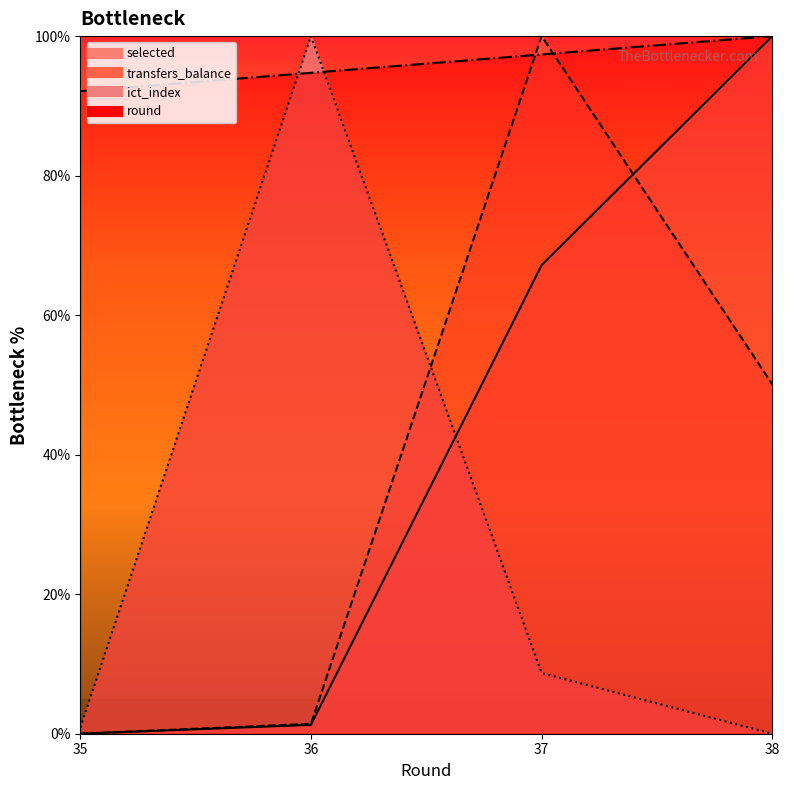

At 37, list the series in order from largest to smallest.

transfers_balance, round, selected, ict_index